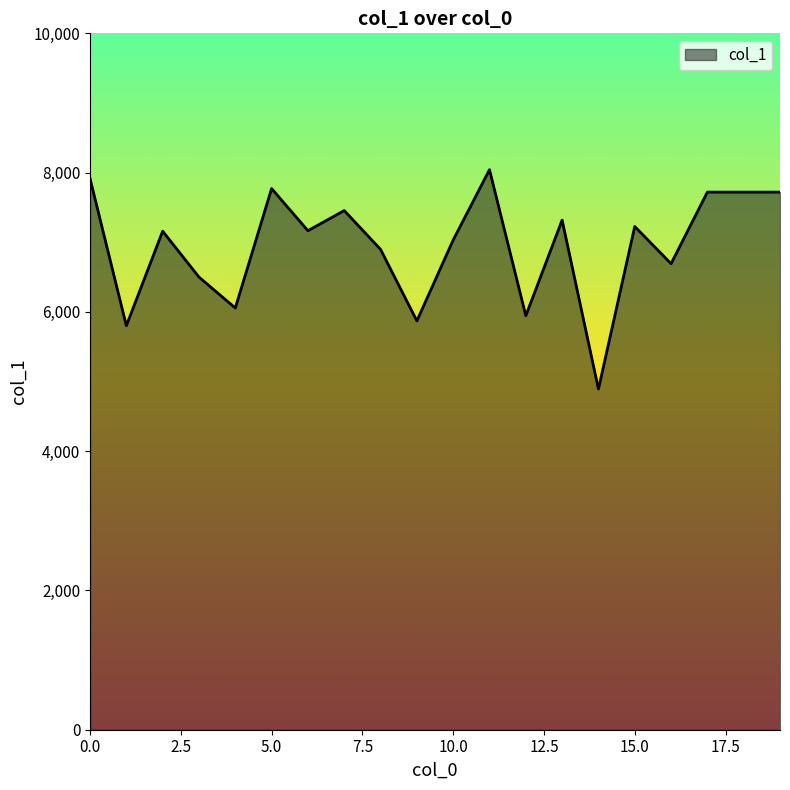

What is the difference between the maximum and minimum values?

3150